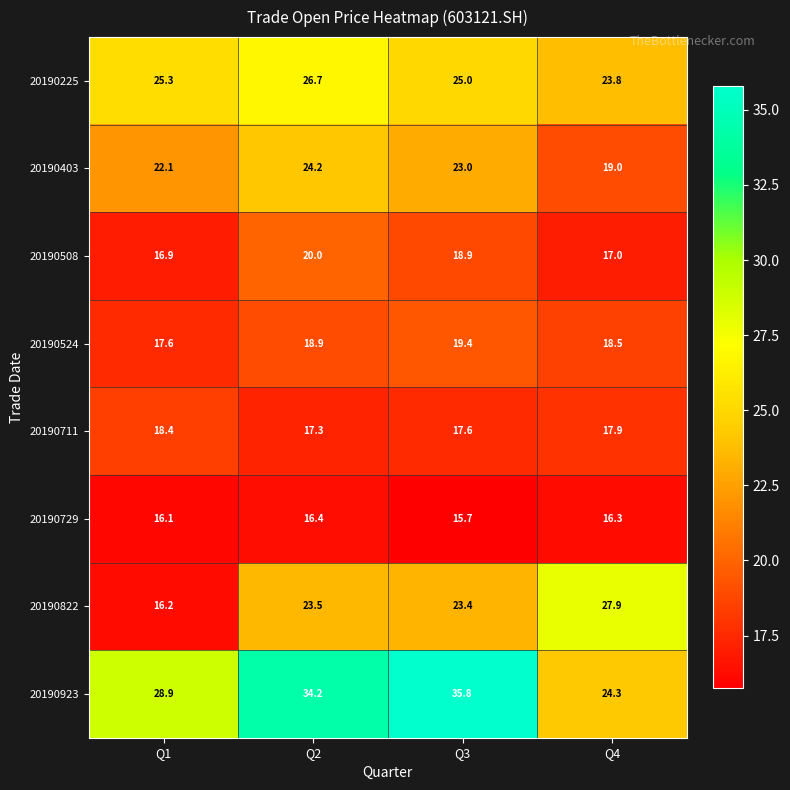

At which label is 20190729 closest to 16?

Q1